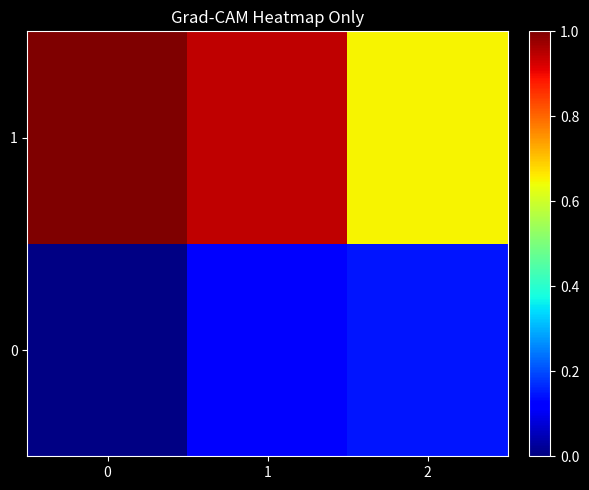

Reading left to right, what are all the values shown in this chart?

0: 0=0.0	1=0.1	2=0.1
1: 0=1.0	1=0.9	2=0.6